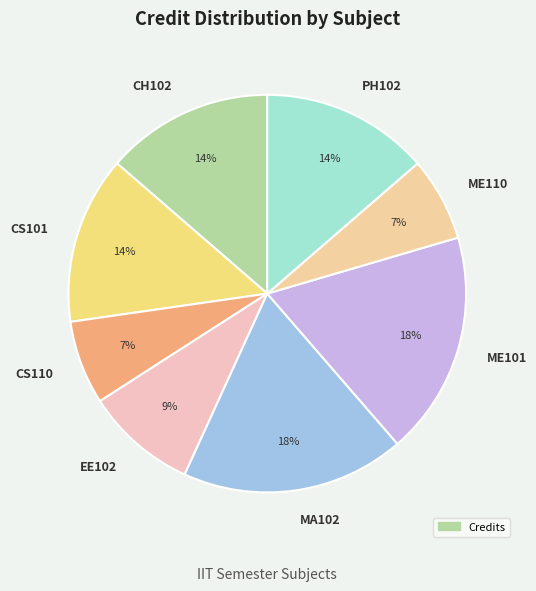

How many segments does this pie chart have?

8